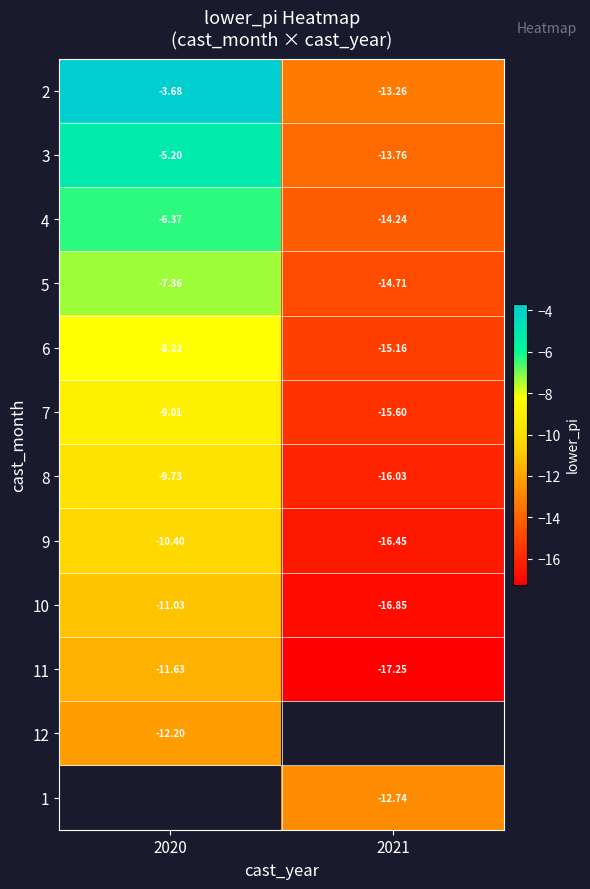

What is the approximate value of 11 at 2020?

-11.6